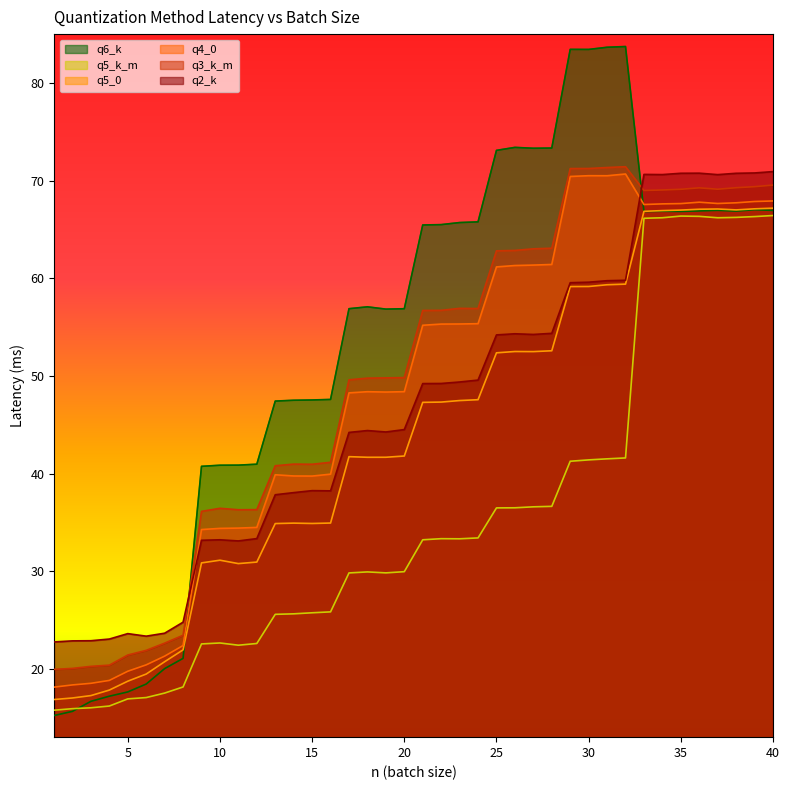

The value of q6_k at 27 is 99.7. True or false?

False